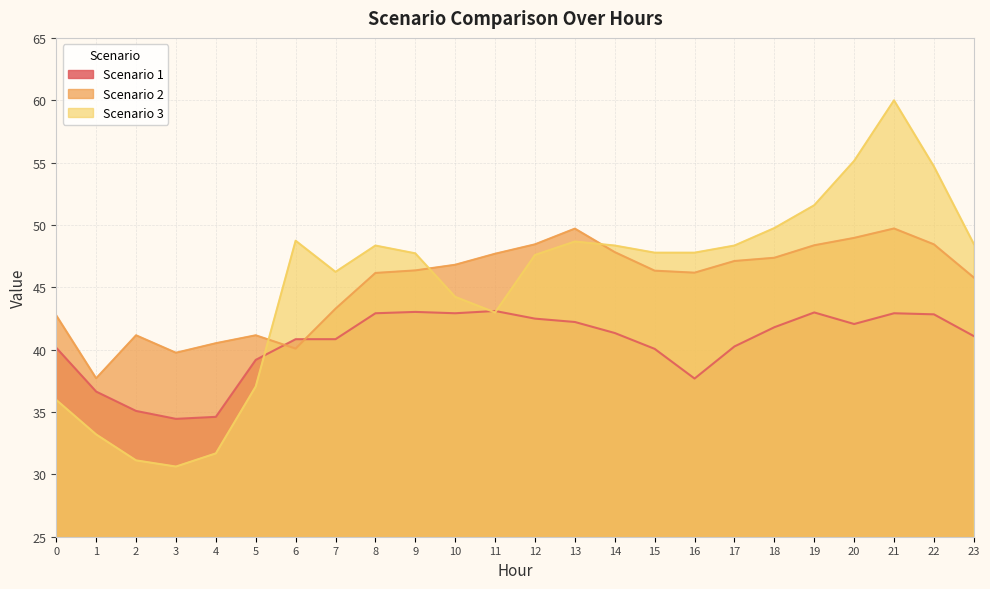

How many values in the Scenario 1 series are below 41?

11